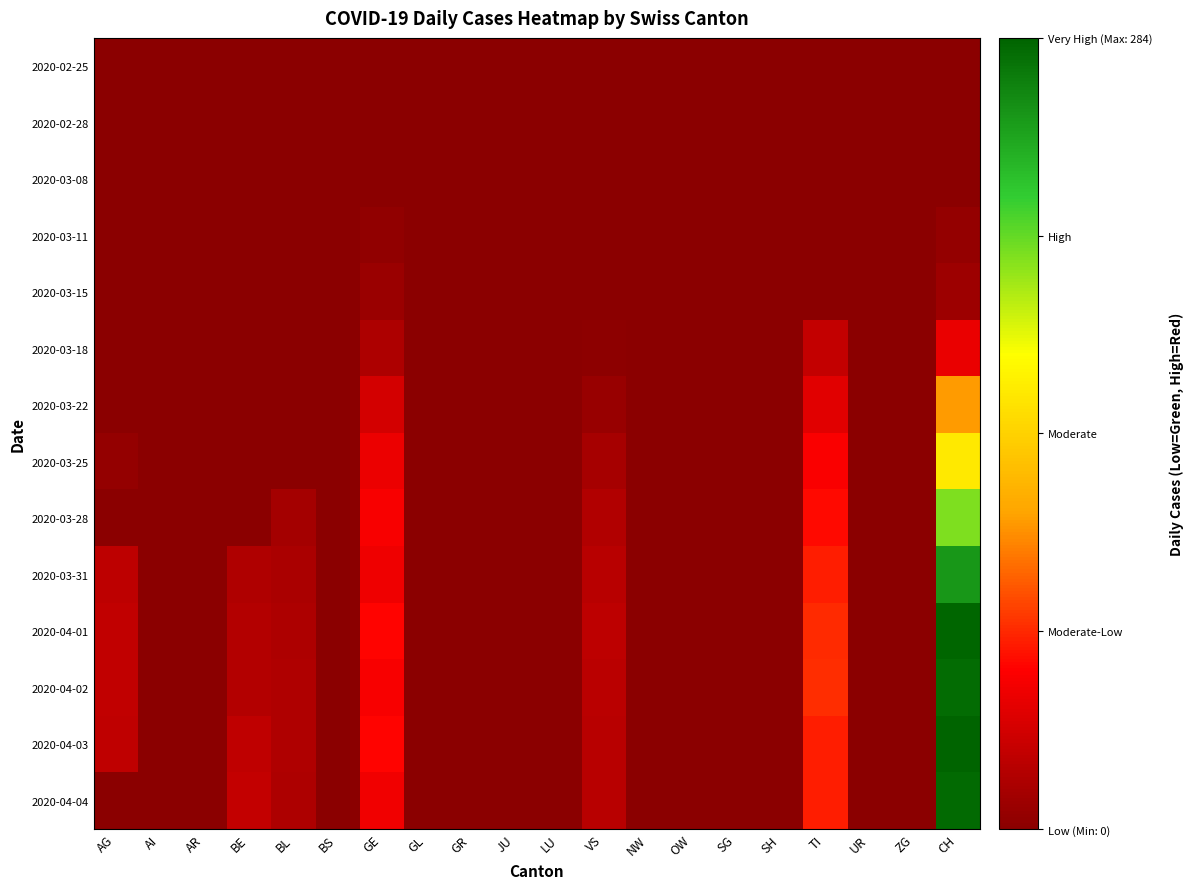

Which has a higher value, BL or BS?

BL